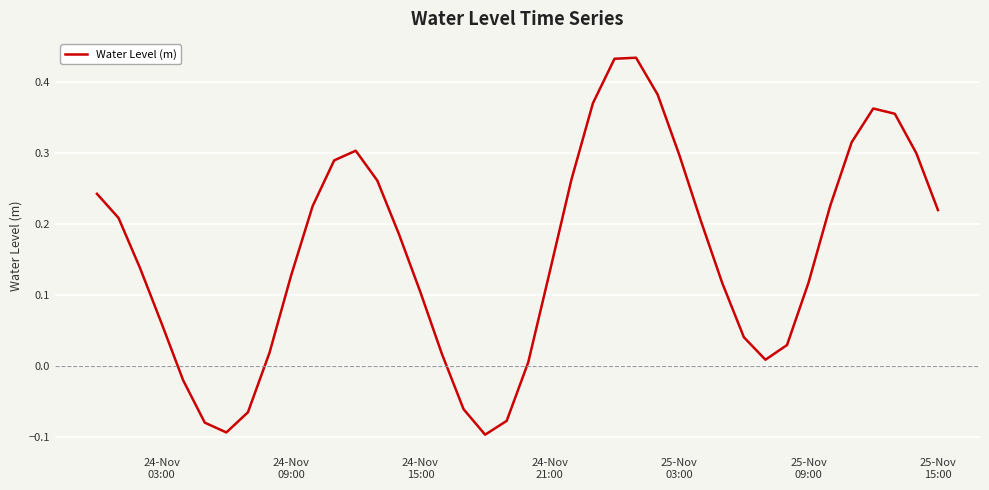

What is the difference between the maximum and minimum values?

0.5